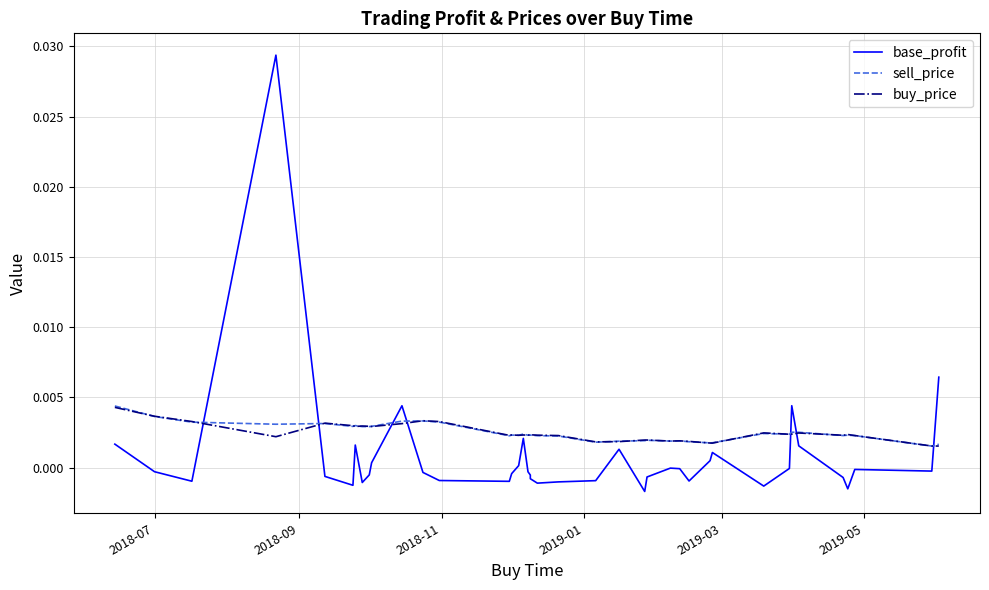

True or false: base_profit and buy_price intersect in this chart.

True